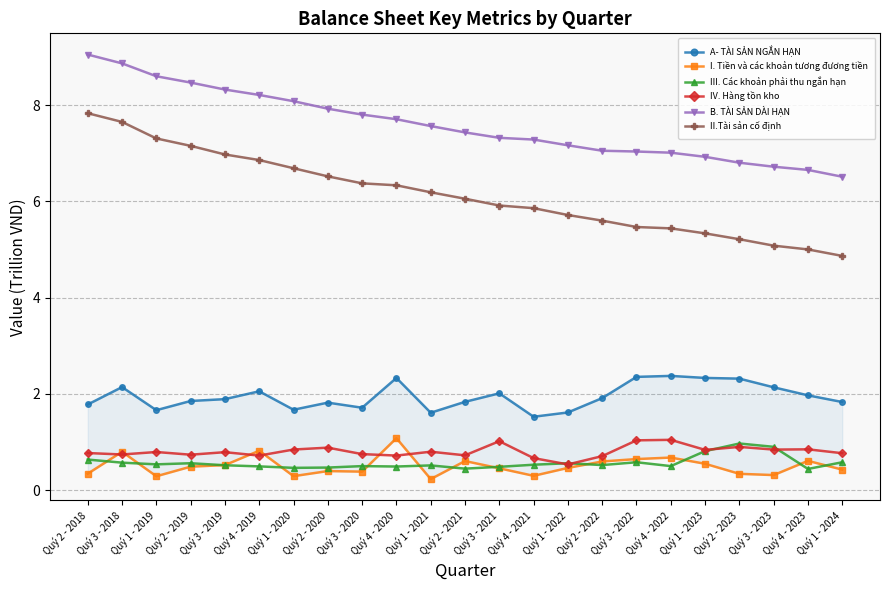

Where is the first local minimum for IV. Hàng tồn kho?

Quý 3 - 2018